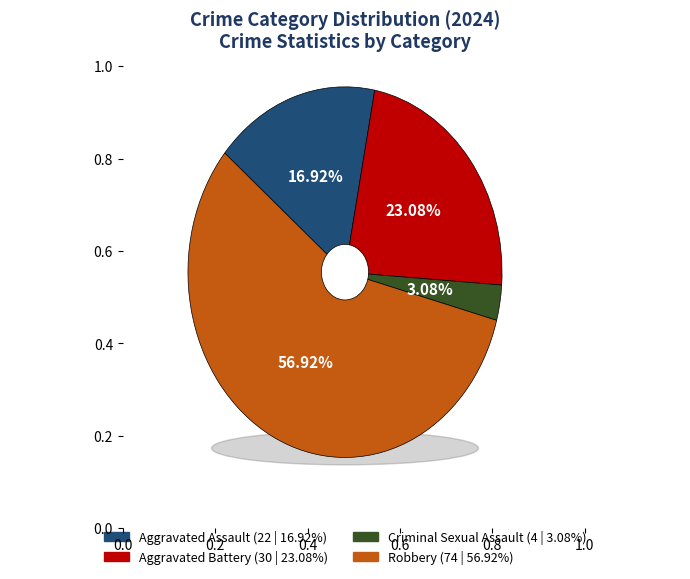

To the nearest percent, what is the difference between the Robbery and Criminal Sexual Assault slice percentages?

54%